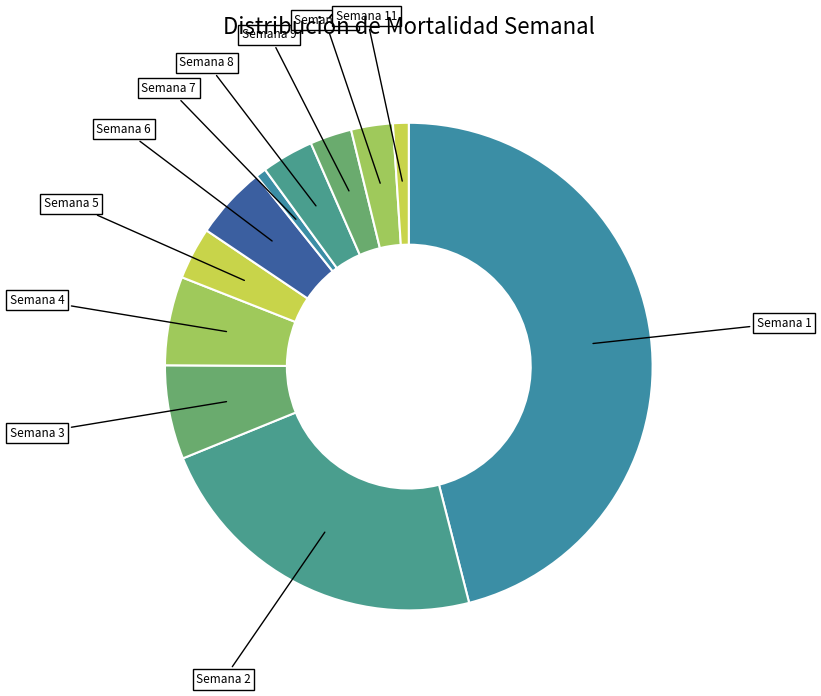

The Semana 8 slice represents 3% of the pie. True or false?

True